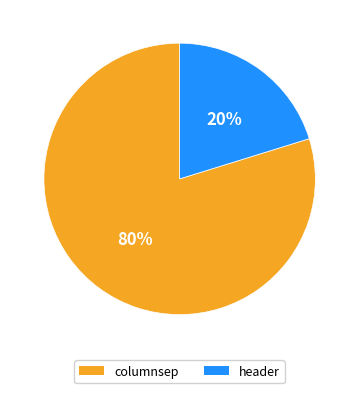

What is the smallest slice in the pie chart?

header